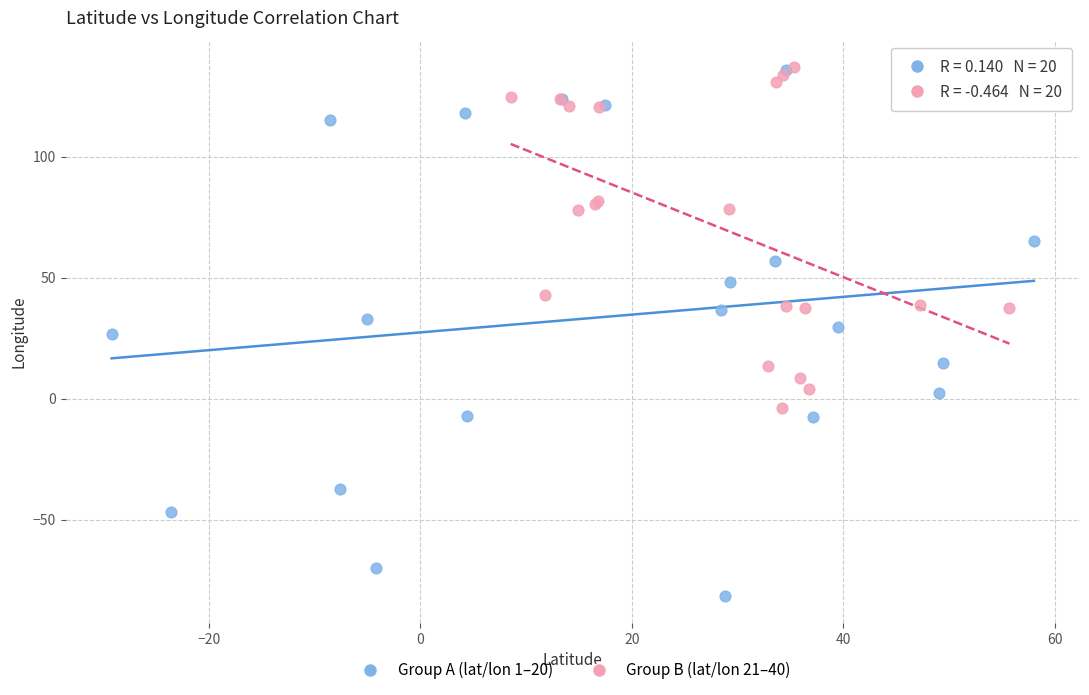

Which series reaches the minimum Y coordinate?

Group A (lat/lon 1–20)